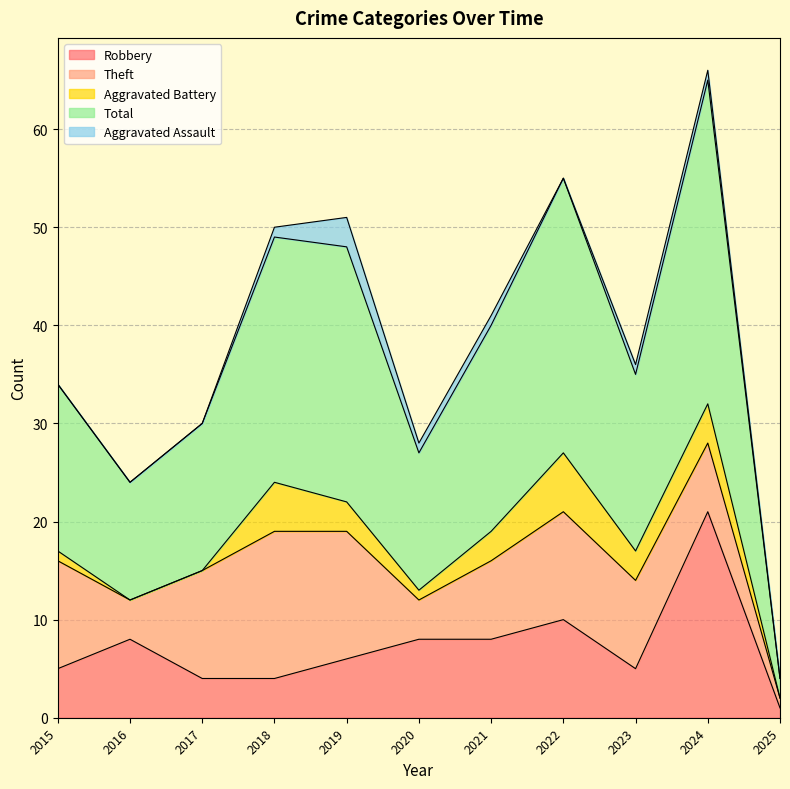

How many positive values does the Aggravated Battery series have?

8